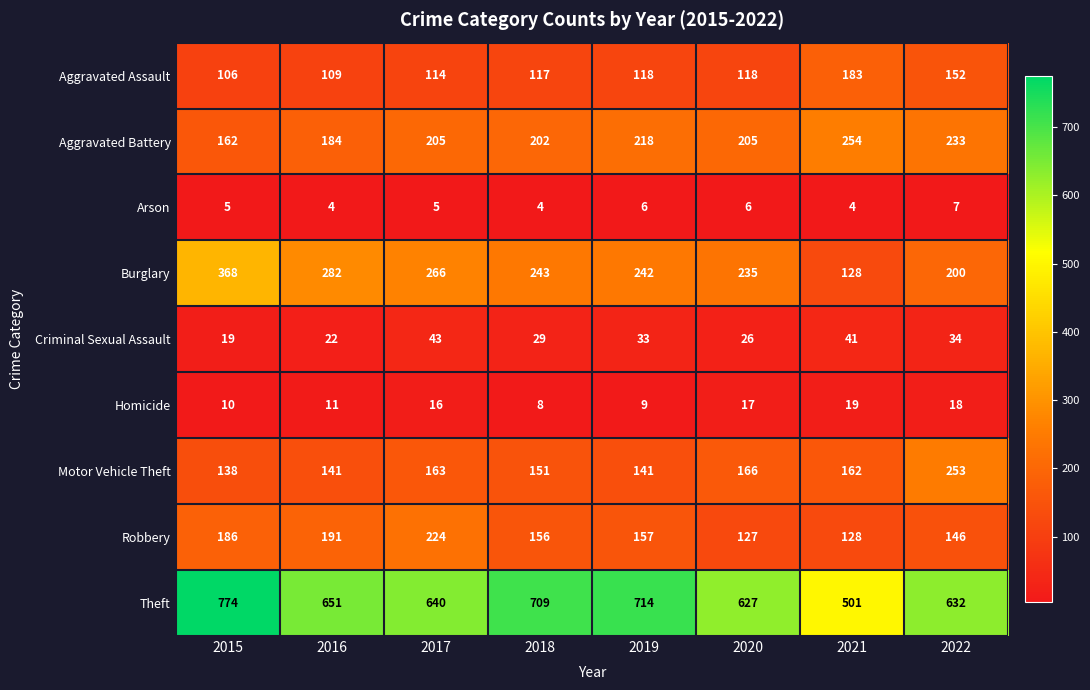

What is the difference between the second highest and minimum values in the Theft series?

213